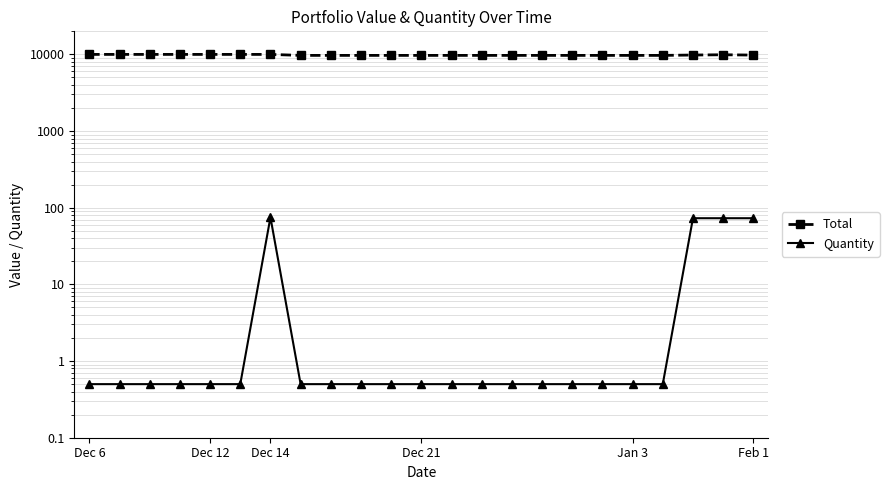

What is the sum of the Total values at 8 and 14?

19421.0